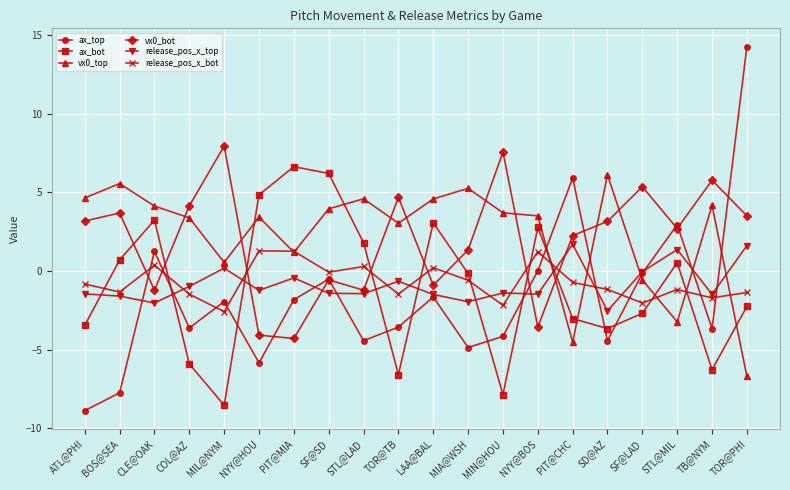

Is the value of ax_top at MIN@HOU greater than the value of release_pos_x_top at MIL@NYM?

No